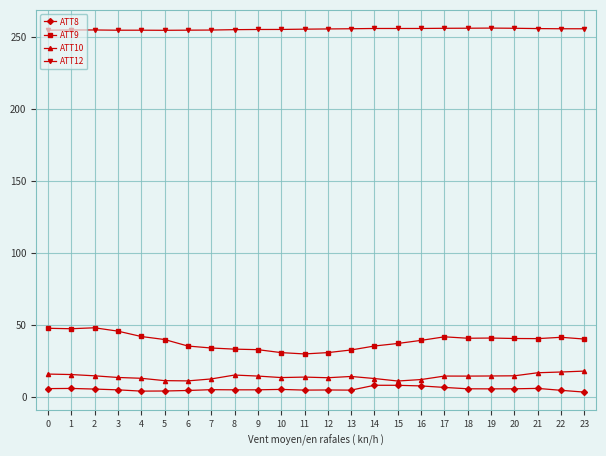

The value of ATT10 at 12 is 13.1. True or false?

True